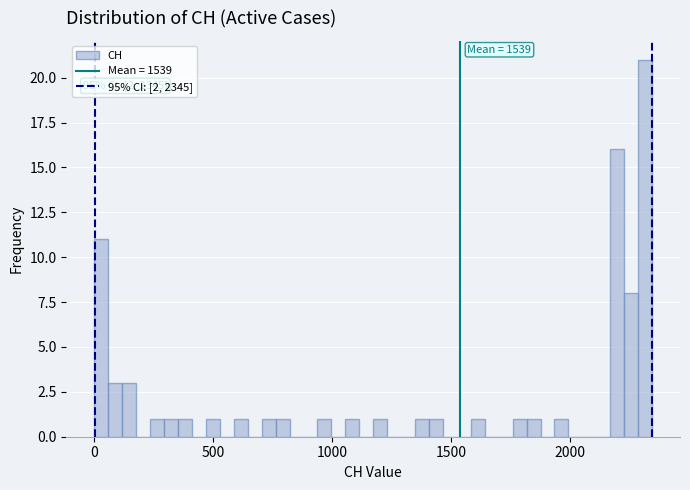

Around what value on the x-axis is the tallest bar? Give the approximate position of its centre, as read against the axis.

2300